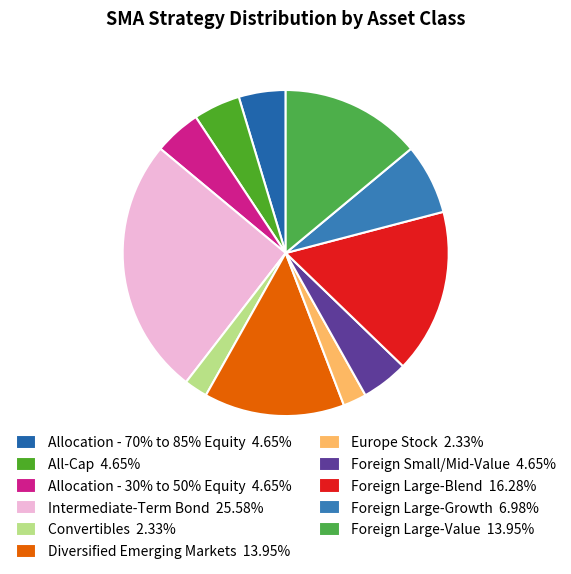

Is there any slice that represents more than half of the pie?

No